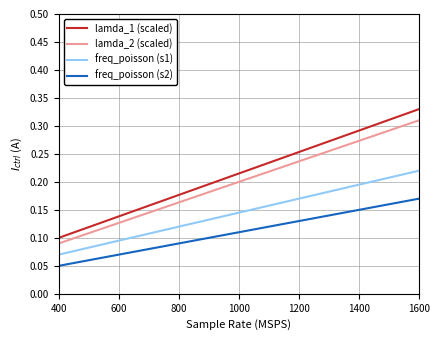

True or false: lamda_1 (scaled) and lamda_2 (scaled) intersect in this chart.

False